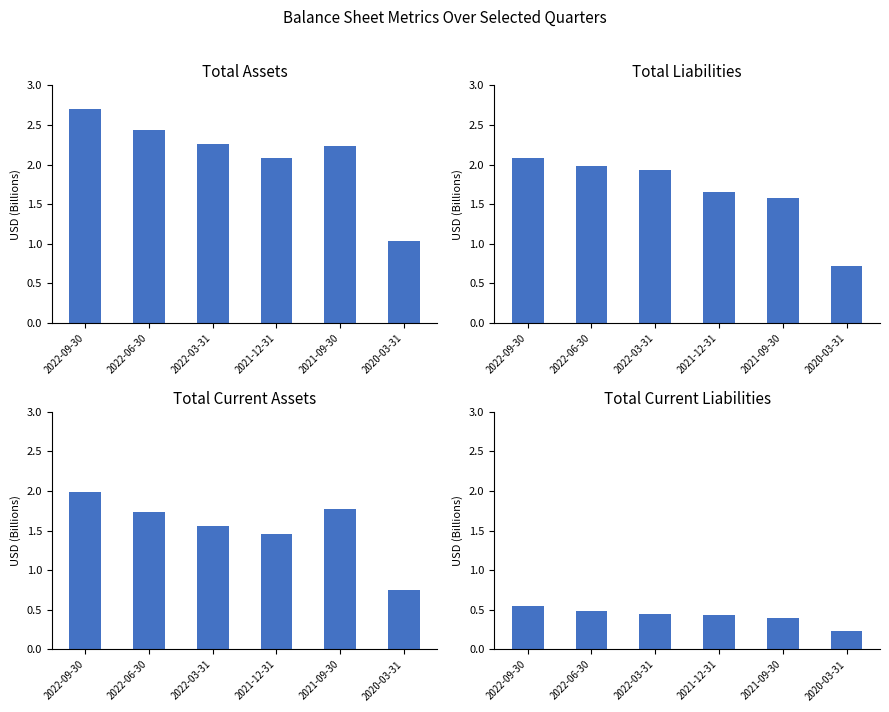

What is the smallest value displayed?

0.2